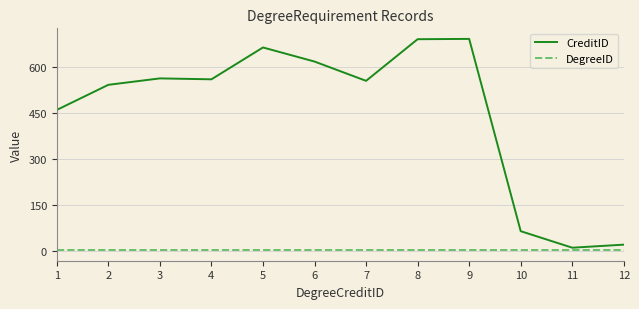

Which series has the largest total across all categories?

CreditID